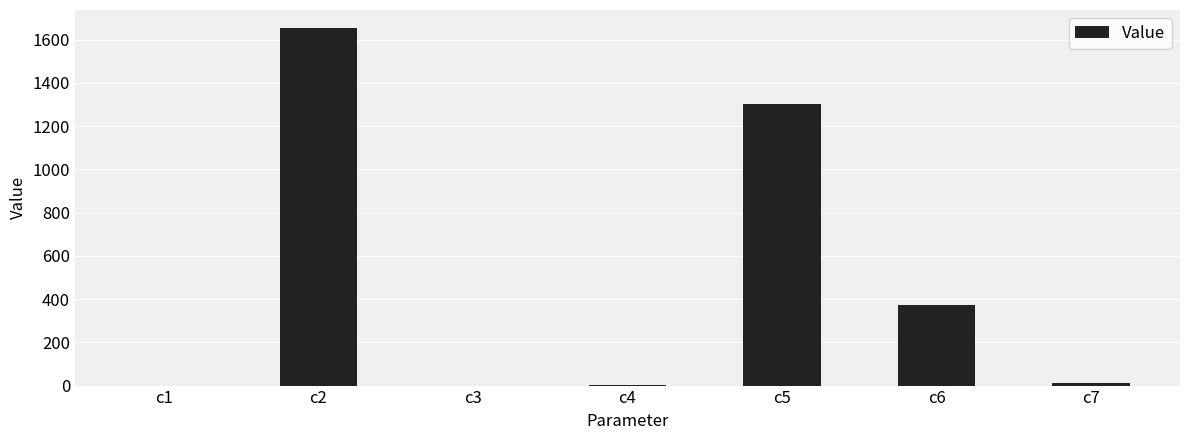

At which label is the value closest to 827?

c6